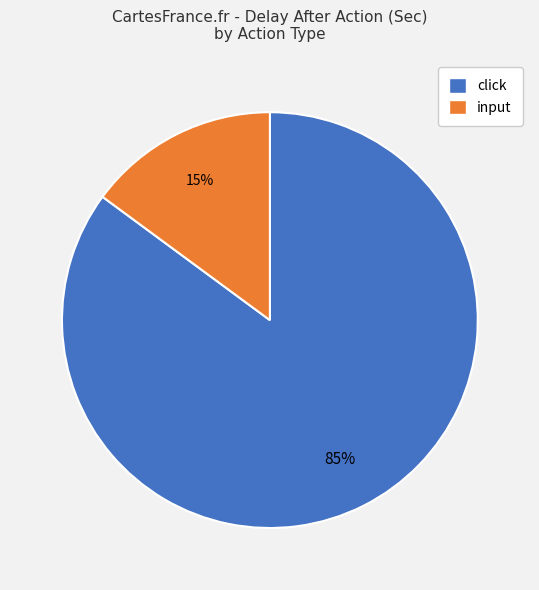

Does any single category account for the majority?

Yes